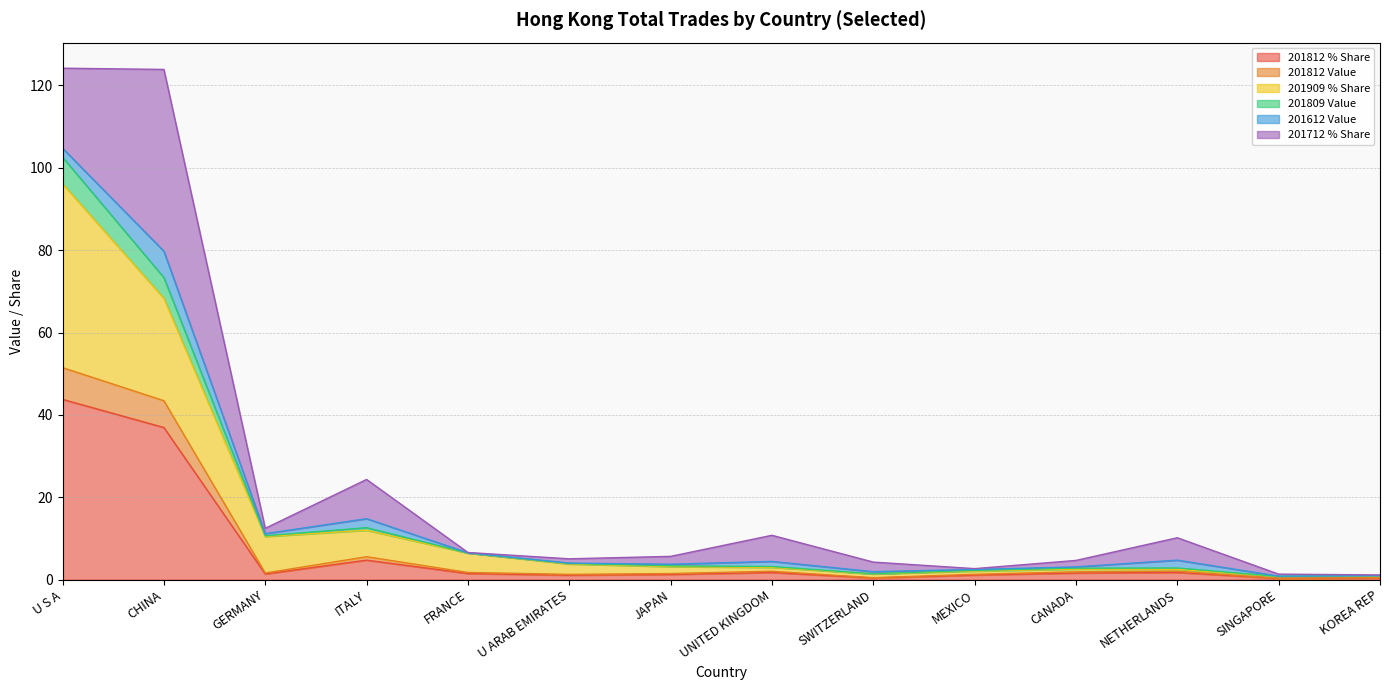

At how many categories does at least one series exceed 43?

2